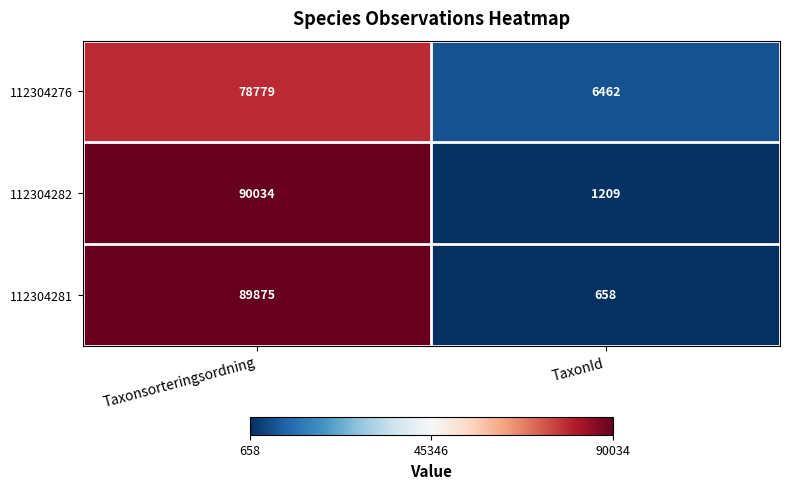

Reading right to left, what are all the values shown in this chart?

112304276: TaxonId=6462	Taxonsorteringsordning=78779
112304282: TaxonId=1209	Taxonsorteringsordning=90034
112304281: TaxonId=658	Taxonsorteringsordning=89875